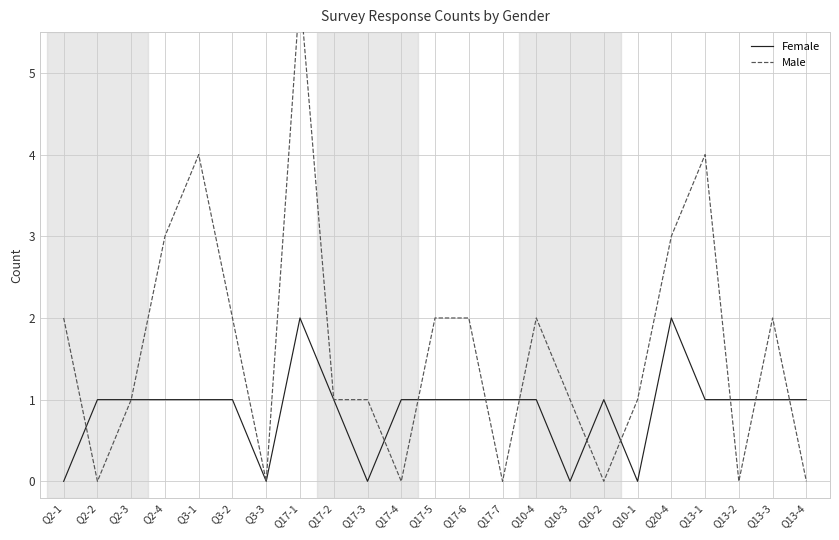

Is it true that Male equals 0 at Q10-2?

True